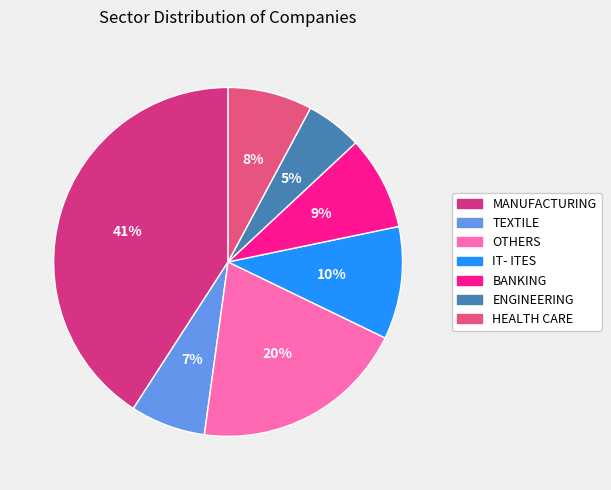

Is it true that MANUFACTURING is 41% of the pie?

True